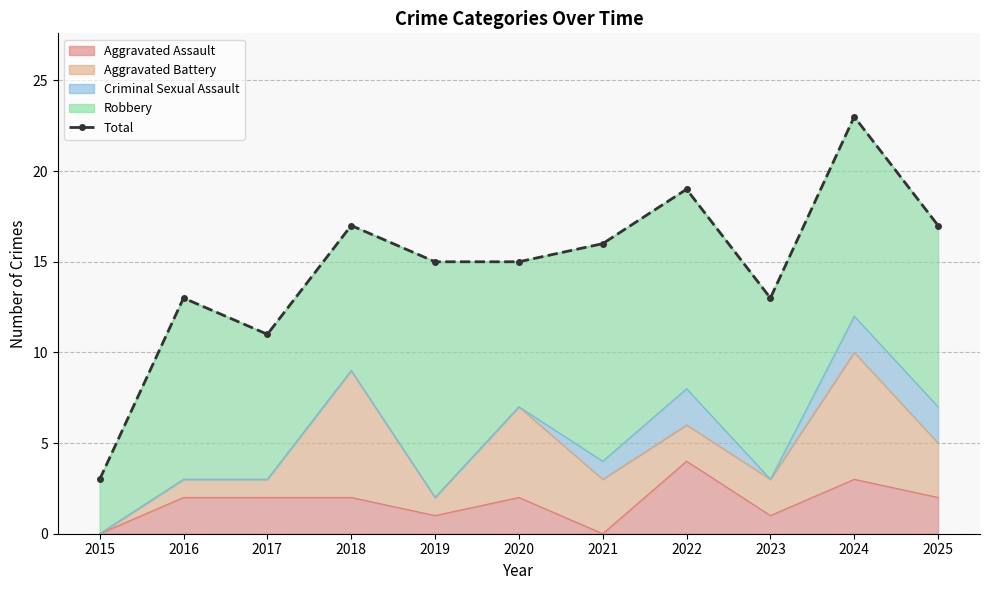

Between 2023 and 2017, which is larger?

2023